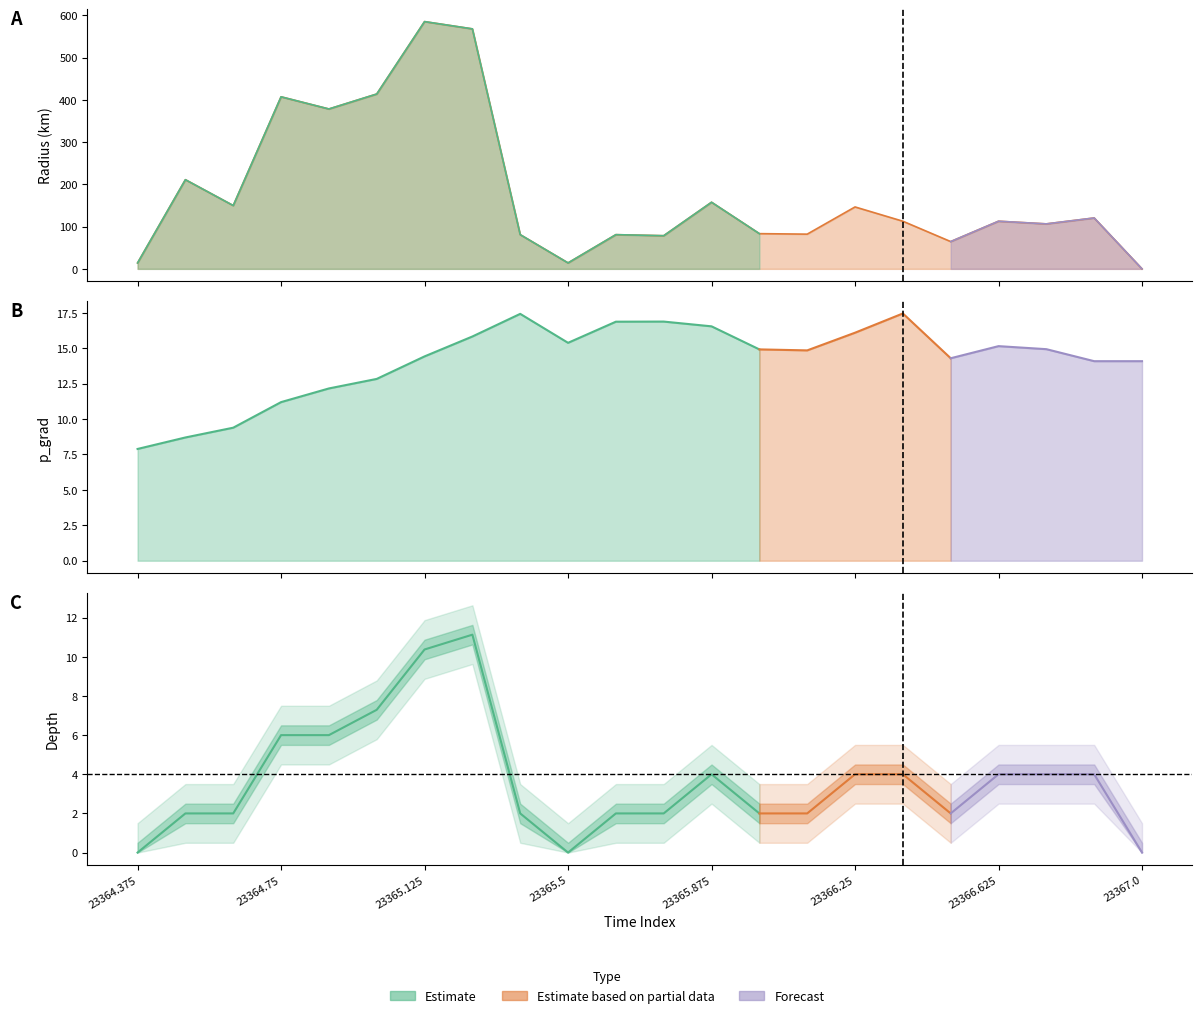

Where is p_grad nearest to the value 12?

23364.875